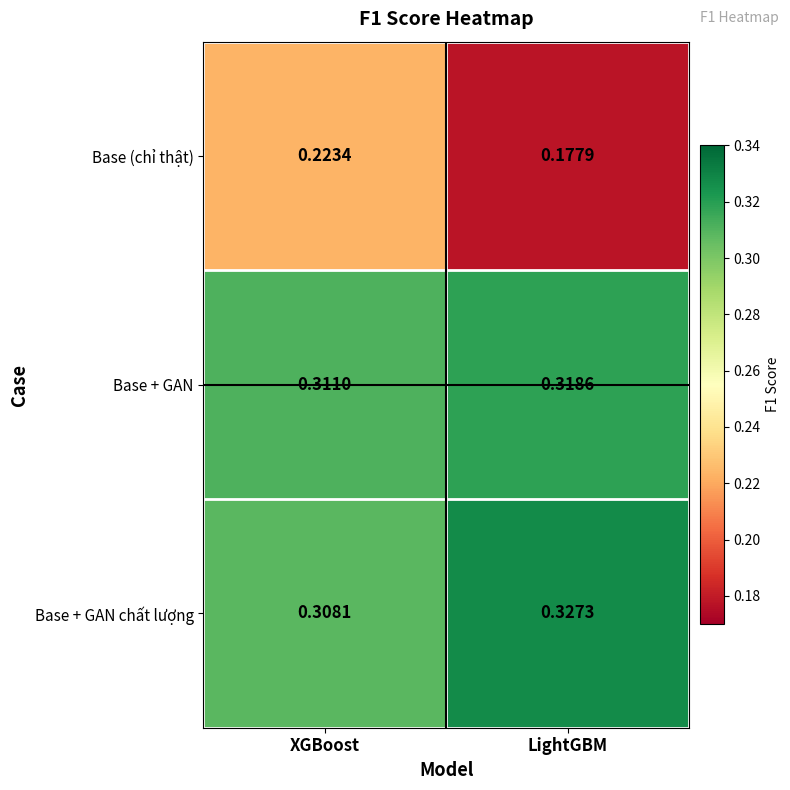

Which series changed the most between XGBoost and LightGBM?

Base (chỉ thật)